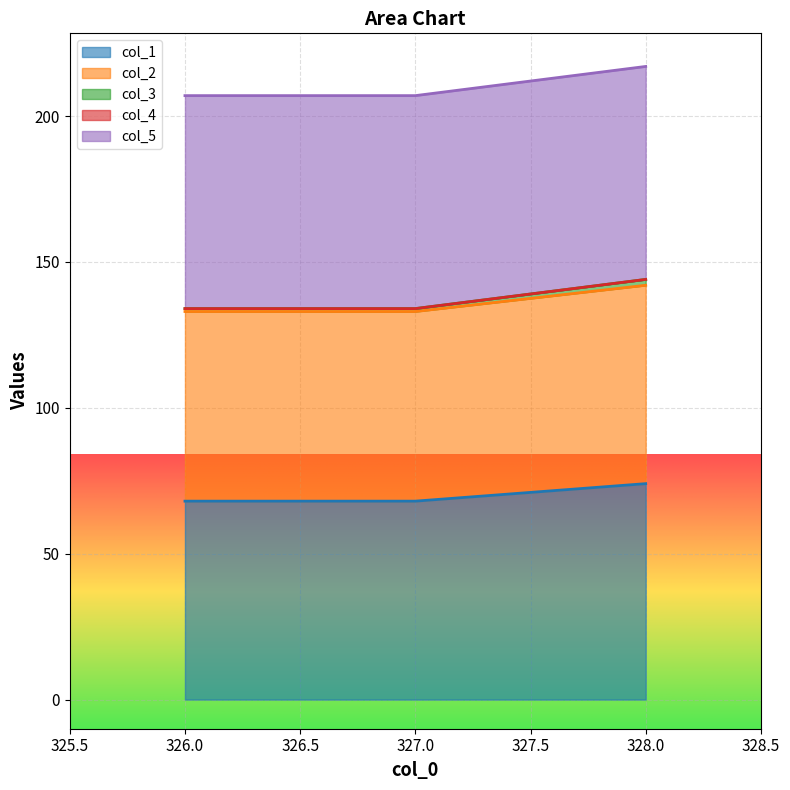

Which category has the highest value in the col_1 series?

328.0